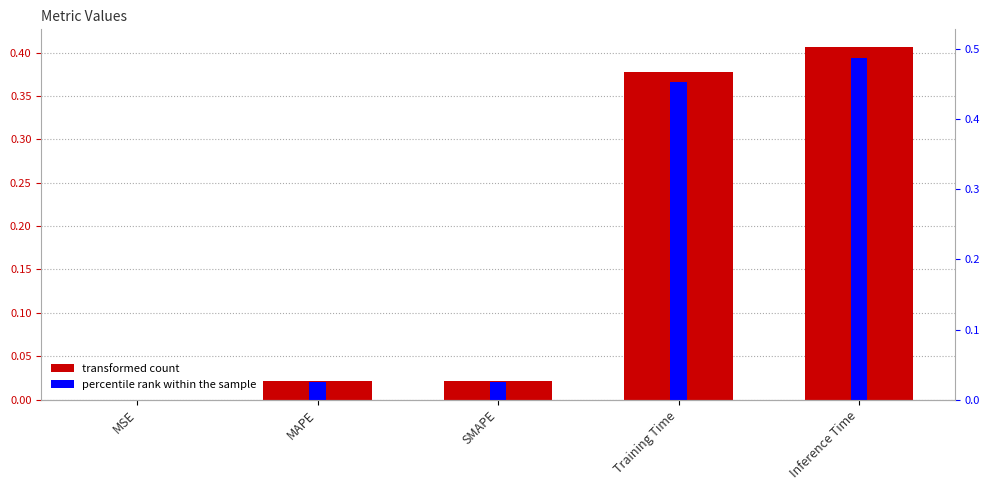

What is the difference between the maximum and second lowest values in the transformed count series?

0.4